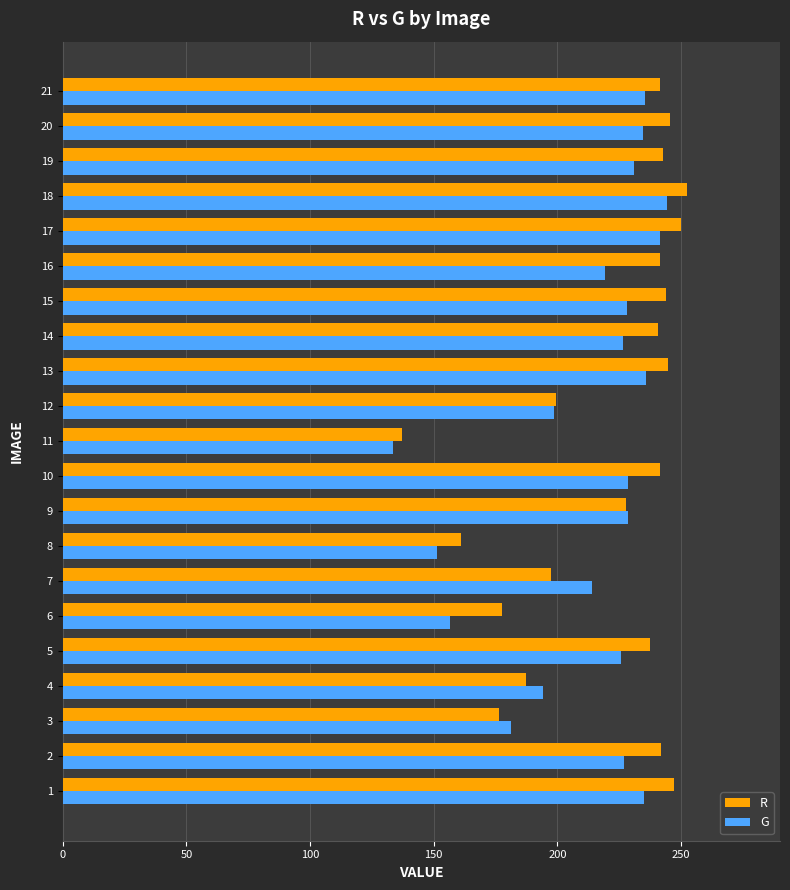

What are all the series names shown in the legend?

R, G